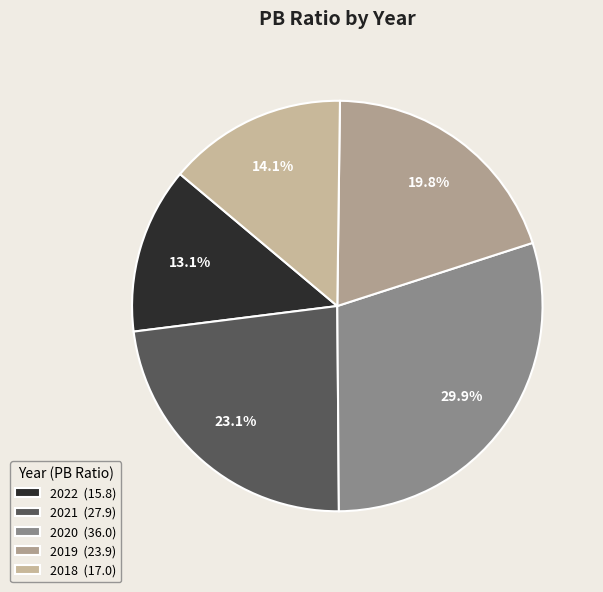

How many segments does this pie chart have?

5